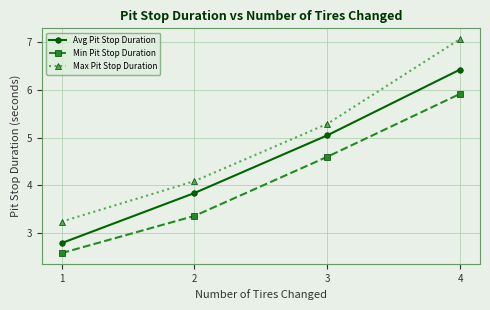

List the labels in order of Min Pit Stop Duration value, largest first.

4, 3, 2, 1